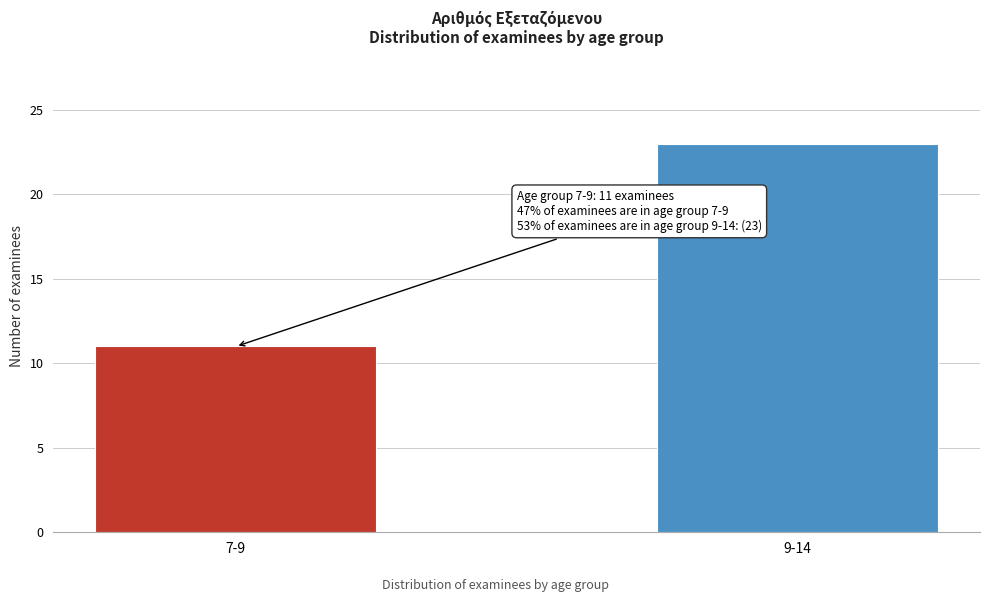

Reading left to right, what are all the values shown in this chart?

11	23